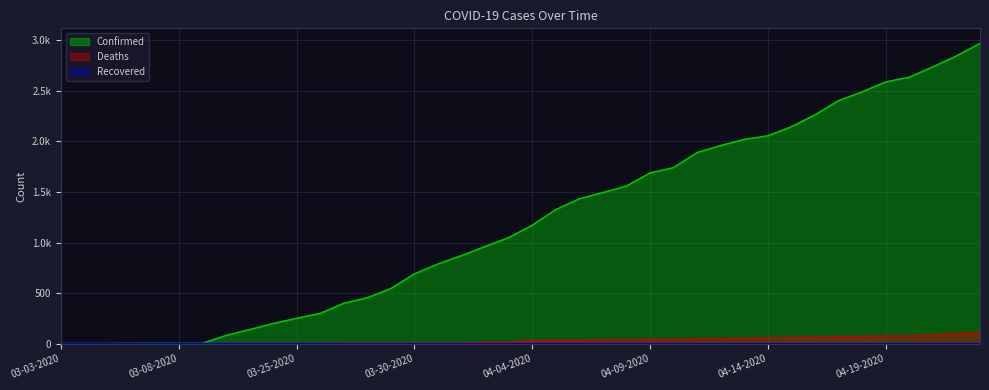

What position from the right is 03-03-2020?

40